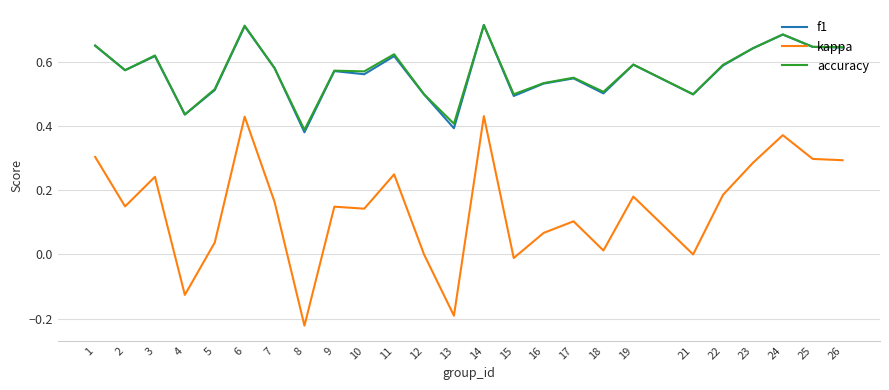

Between 16 and 26, which series saw the biggest shift?

kappa